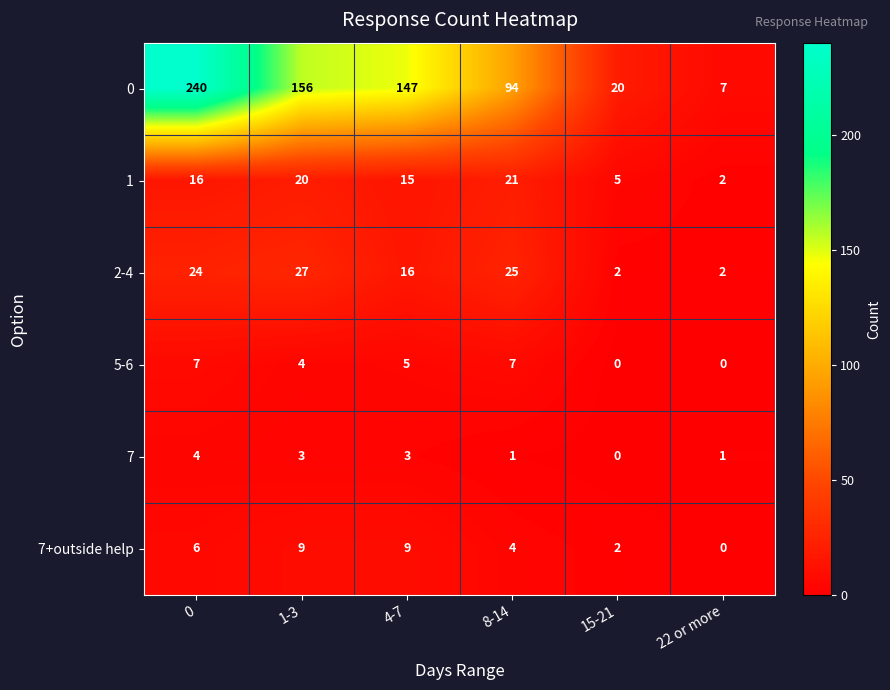

Is the value of 7 at 1-3 greater than the value of 5-6 at 4-7?

No